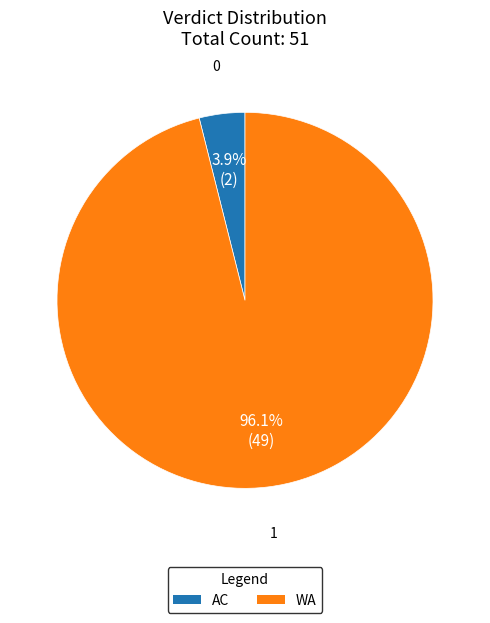

To the nearest percent, what percentage of the pie is AC?

4%